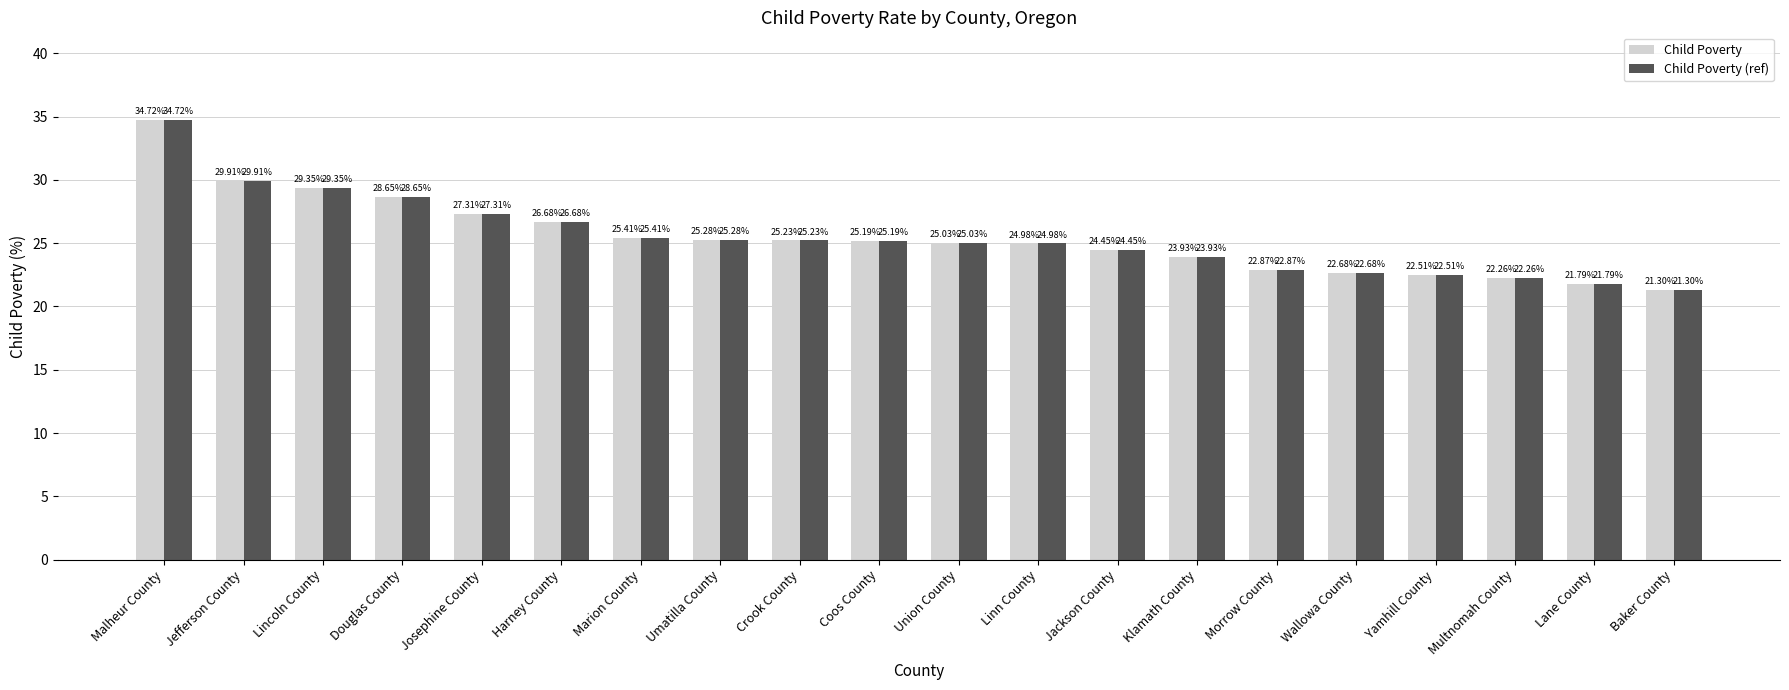

What is the total value across all series at Multnomah County?

44.5